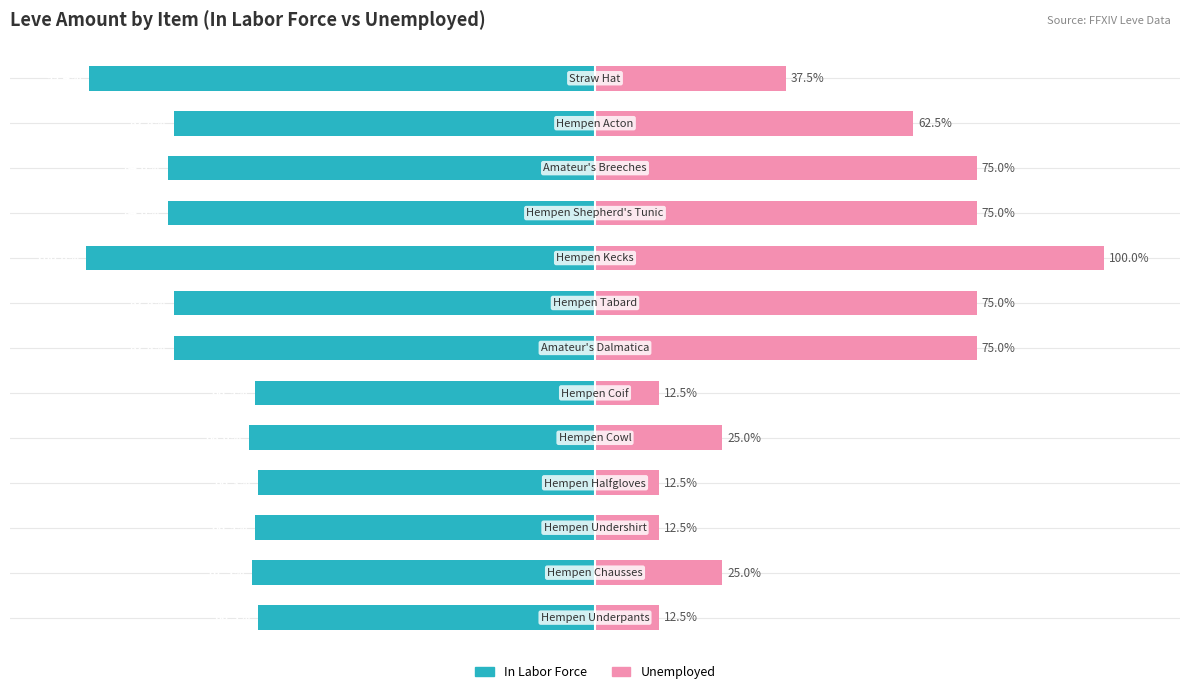

Rank the series by their maximum value, from lowest to highest.

In Labor Force, Unemployed